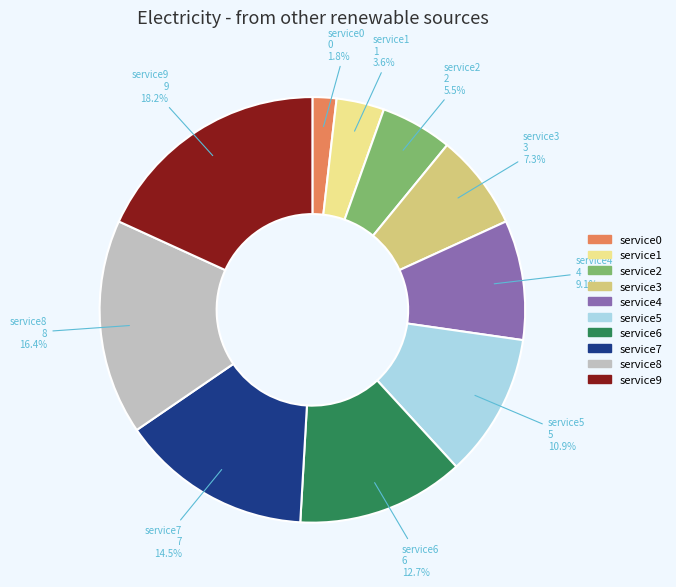

Combined, do service9 and service0 account for over 50%?

No